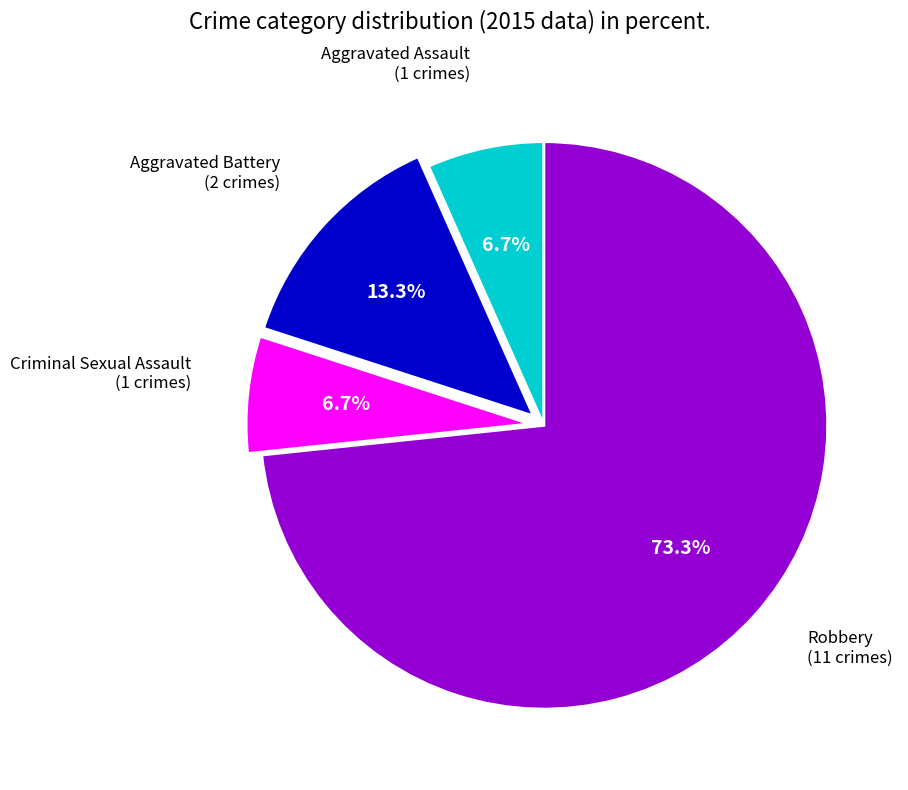

How many segments does this pie chart have?

4